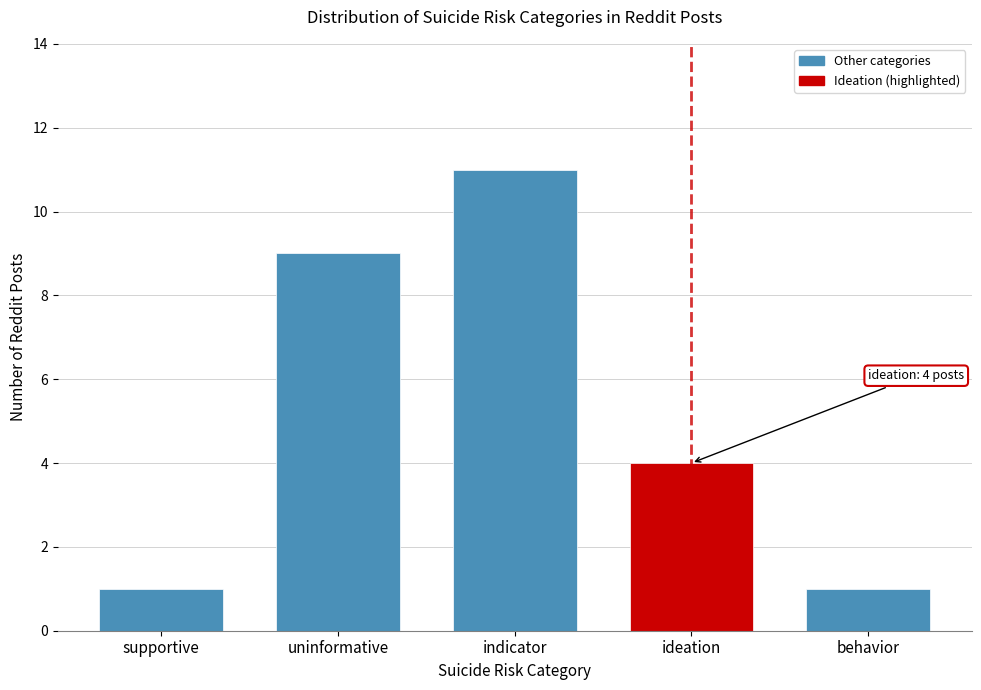

Reading left to right, what are all the values shown in this chart?

supportive=1	uninformative=9	indicator=11	ideation=4	behavior=1